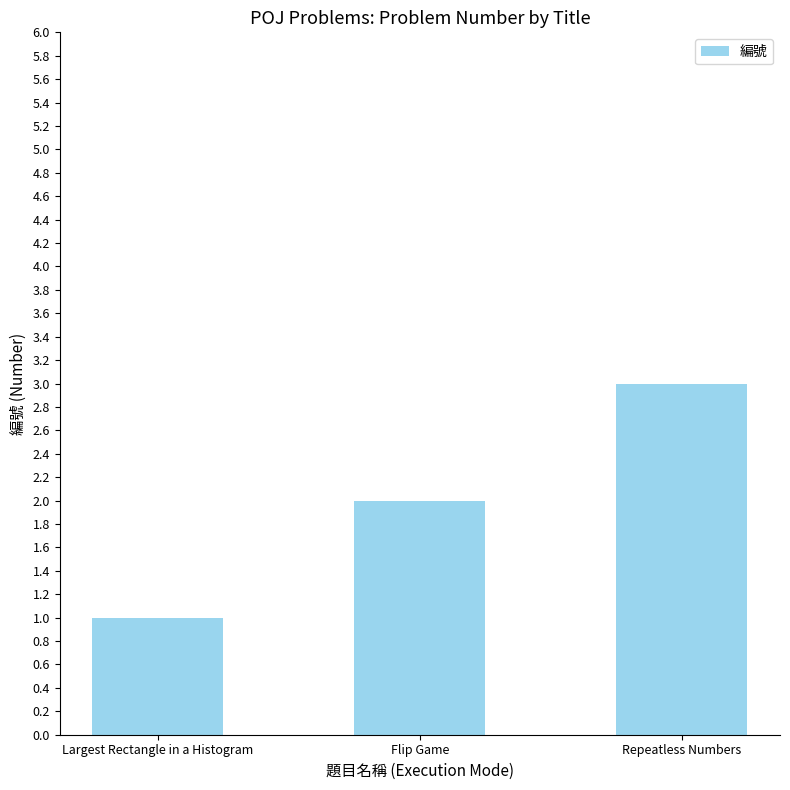

What is the sum of all values?

6